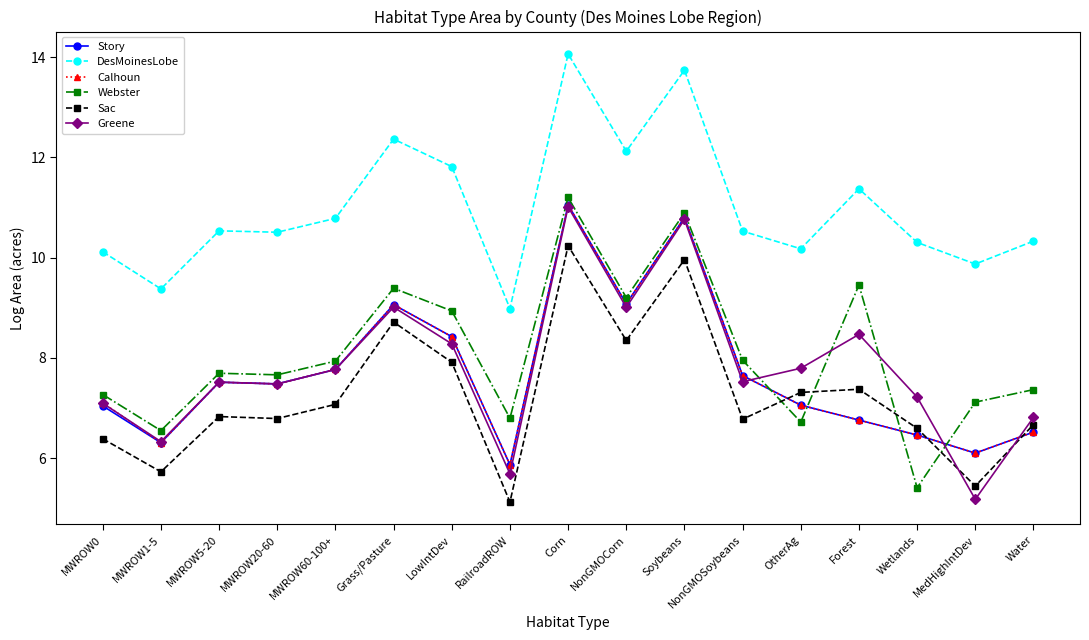

True or false: DesMoinesLobe and Story cross at least once.

False